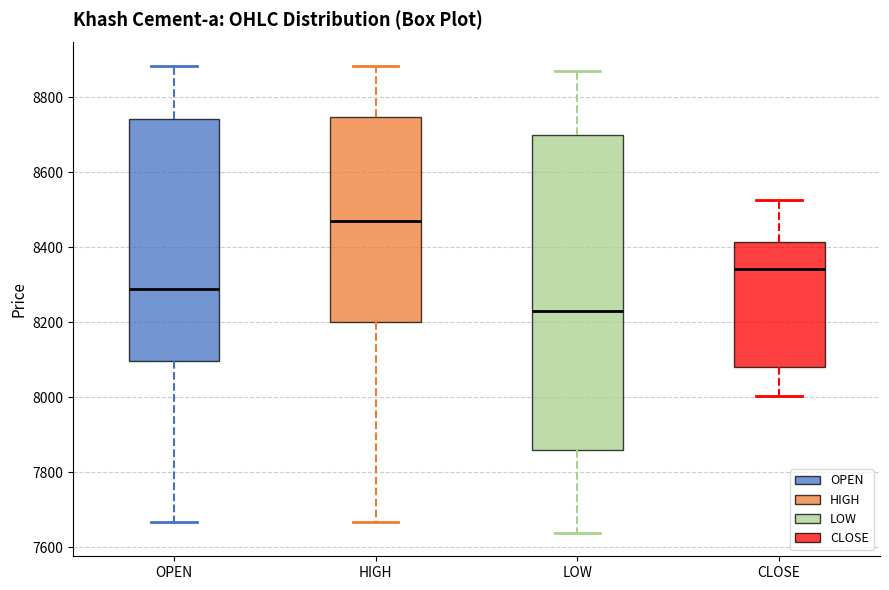

Where does the lower whisker of the box for OPEN end on the y-axis? The values are not printed on the chart, so give them approximately, as read against the axis.

7660